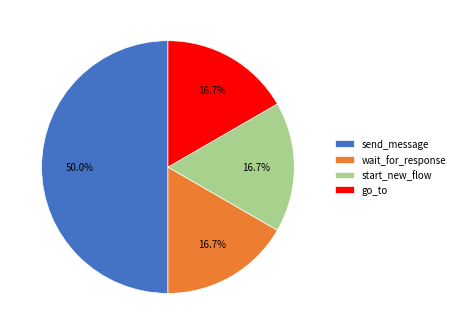

Is wait_for_response the majority of the pie?

No